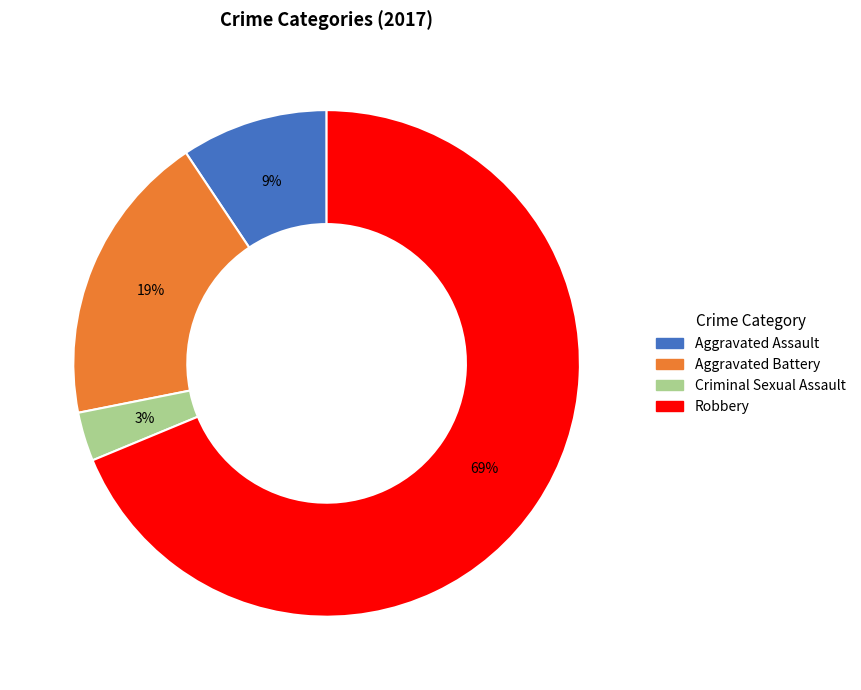

Which has a higher value, Criminal Sexual Assault or Aggravated Battery?

Aggravated Battery